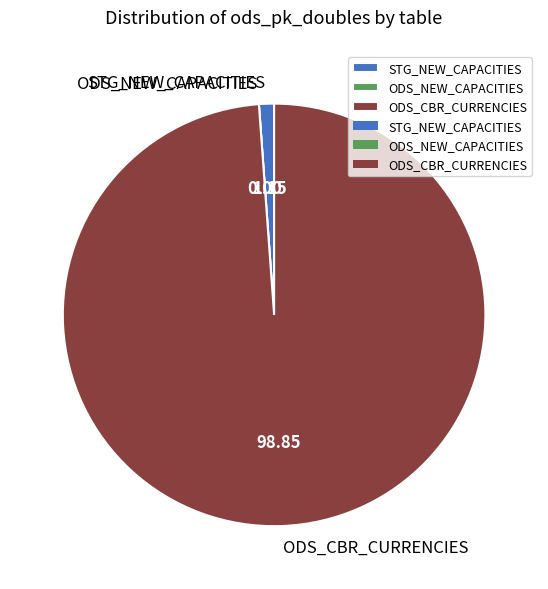

Does any single category account for the majority?

Yes